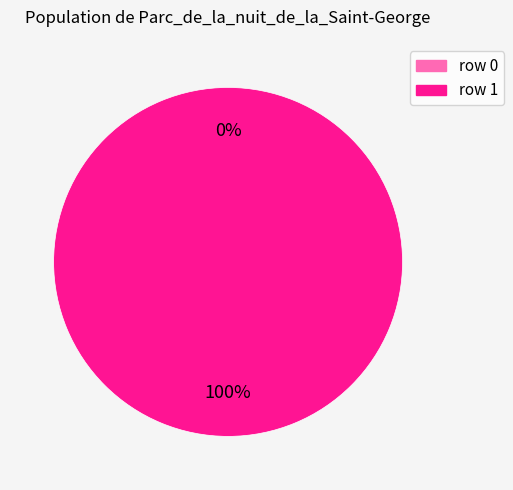

What is the majority slice?

Parc_de_la_nuit_de_la_Saint-George (row 1)